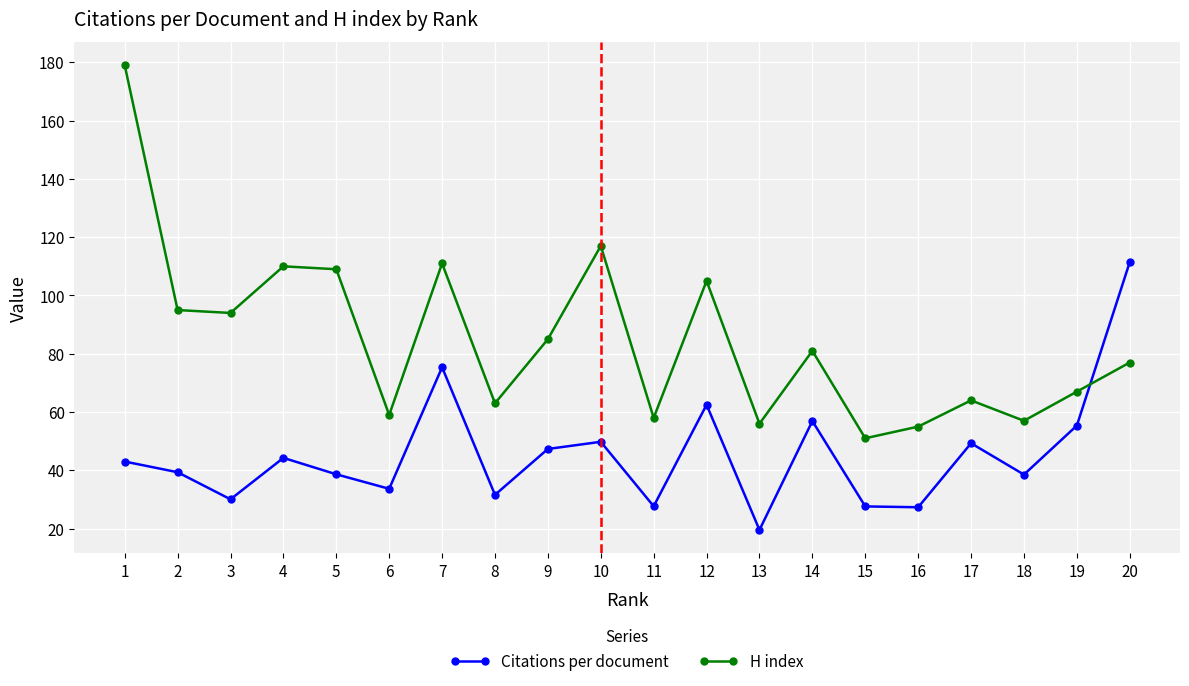

Which series has the largest range (max minus min)?

H index